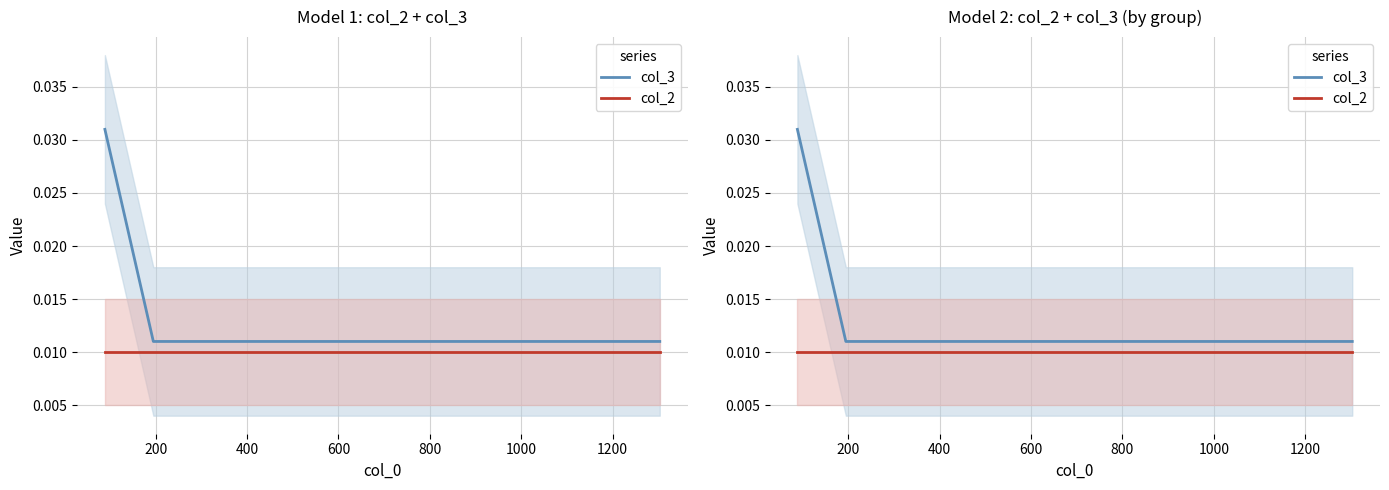

True or false: col_2 and col_3 intersect in this chart.

False